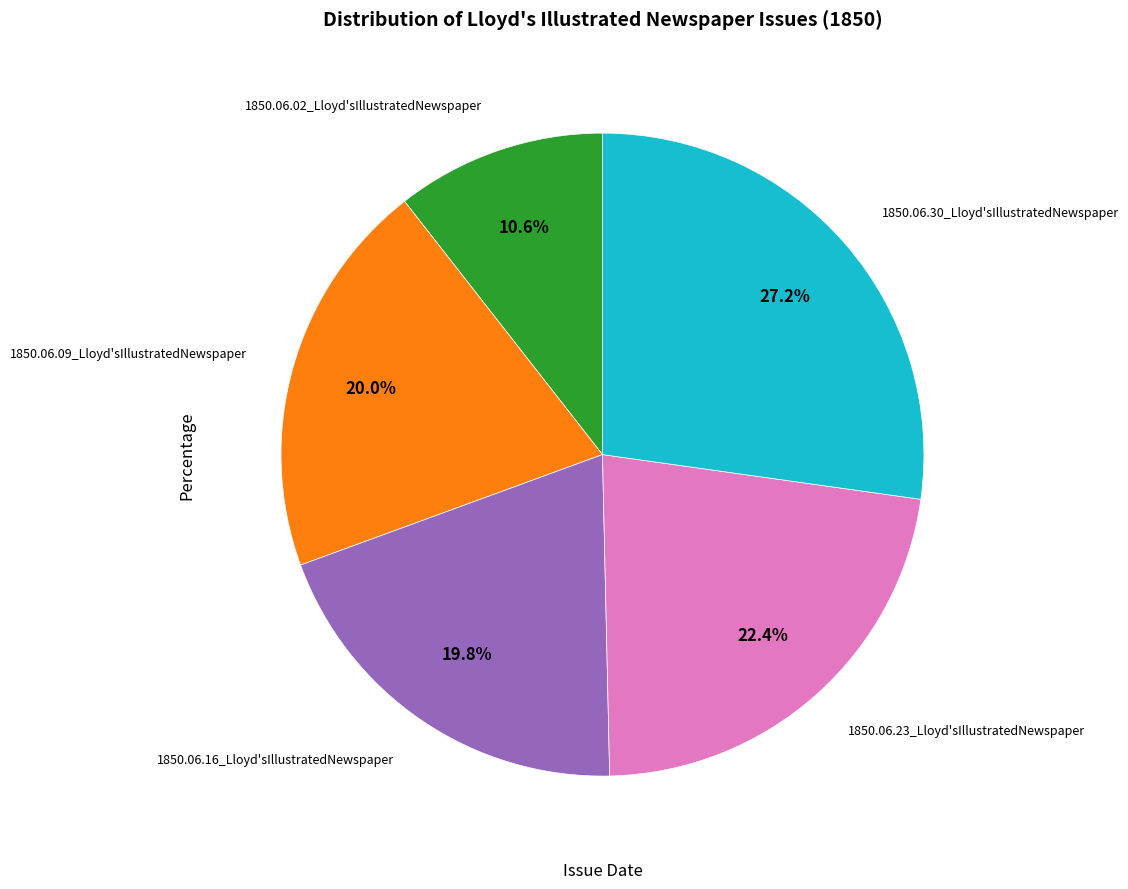

Does any single category account for the majority?

No